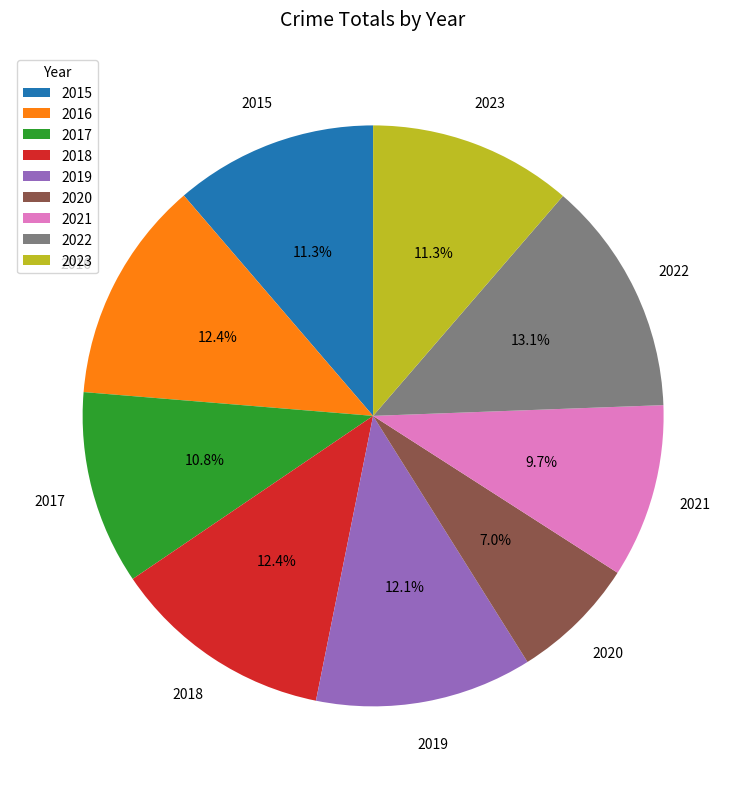

Does 2021 represent more than half of the total?

No